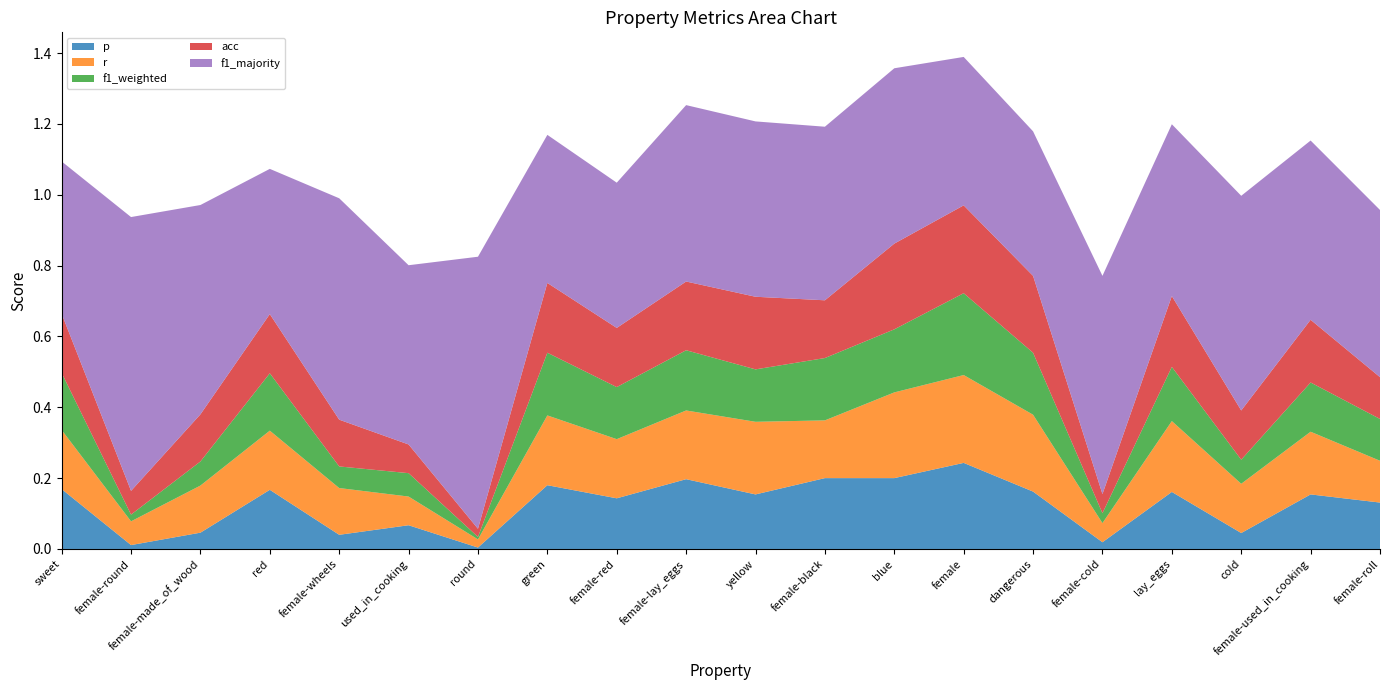

Reading left to right, transcribe all the data shown in this chart.

p: sweet=0.2	female-round=0.0	female-made_of_wood=0.0	red=0.2	female-wheels=0.0	used_in_cooking=0.1	round=0.0	green=0.2	female-red=0.1	female-lay_eggs=0.2	yellow=0.2	female-black=0.2	blue=0.2	female=0.2	dangerous=0.2	female-cold=0.0	lay_eggs=0.2	cold=0.0	female-used_in_cooking=0.2	female-roll=0.1
r: sweet=0.2	female-round=0.1	female-made_of_wood=0.1	red=0.2	female-wheels=0.1	used_in_cooking=0.1	round=0.0	green=0.2	female-red=0.2	female-lay_eggs=0.2	yellow=0.2	female-black=0.2	blue=0.2	female=0.2	dangerous=0.2	female-cold=0.1	lay_eggs=0.2	cold=0.1	female-used_in_cooking=0.2	female-roll=0.1
f1_weighted: sweet=0.2	female-round=0.0	female-made_of_wood=0.1	red=0.2	female-wheels=0.1	used_in_cooking=0.1	round=0.0	green=0.2	female-red=0.1	female-lay_eggs=0.2	yellow=0.1	female-black=0.2	blue=0.2	female=0.2	dangerous=0.2	female-cold=0.0	lay_eggs=0.2	cold=0.1	female-used_in_cooking=0.1	female-roll=0.1
acc: sweet=0.2	female-round=0.1	female-made_of_wood=0.1	red=0.2	female-wheels=0.1	used_in_cooking=0.1	round=0.0	green=0.2	female-red=0.2	female-lay_eggs=0.2	yellow=0.2	female-black=0.2	blue=0.2	female=0.2	dangerous=0.2	female-cold=0.1	lay_eggs=0.2	cold=0.1	female-used_in_cooking=0.2	female-roll=0.1
f1_majority: sweet=0.4	female-round=0.8	female-made_of_wood=0.6	red=0.4	female-wheels=0.6	used_in_cooking=0.5	round=0.8	green=0.4	female-red=0.4	female-lay_eggs=0.5	yellow=0.5	female-black=0.5	blue=0.5	female=0.4	dangerous=0.4	female-cold=0.6	lay_eggs=0.5	cold=0.6	female-used_in_cooking=0.5	female-roll=0.5